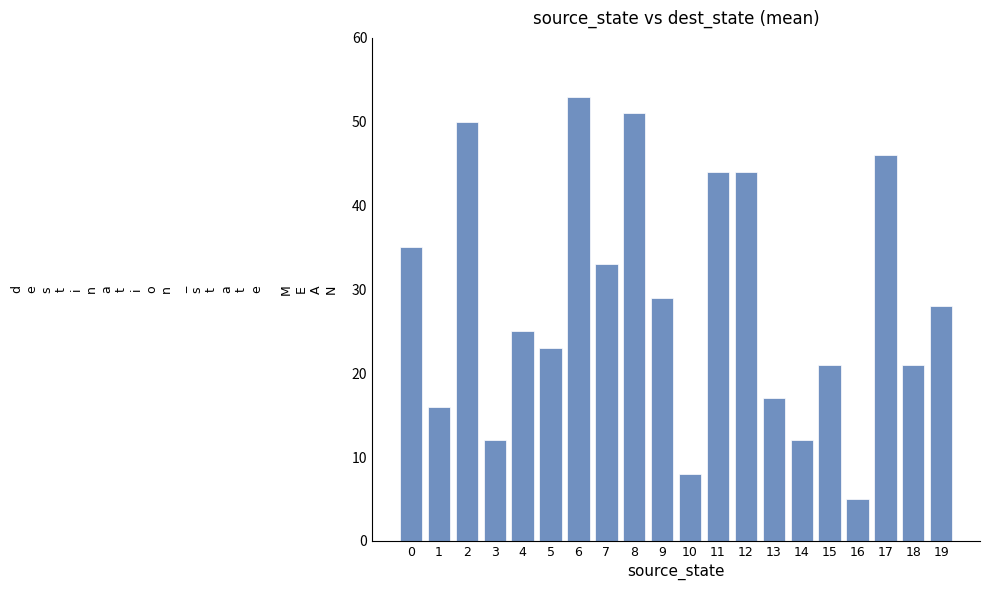

What is the sum of the values at 2 and 19?

78